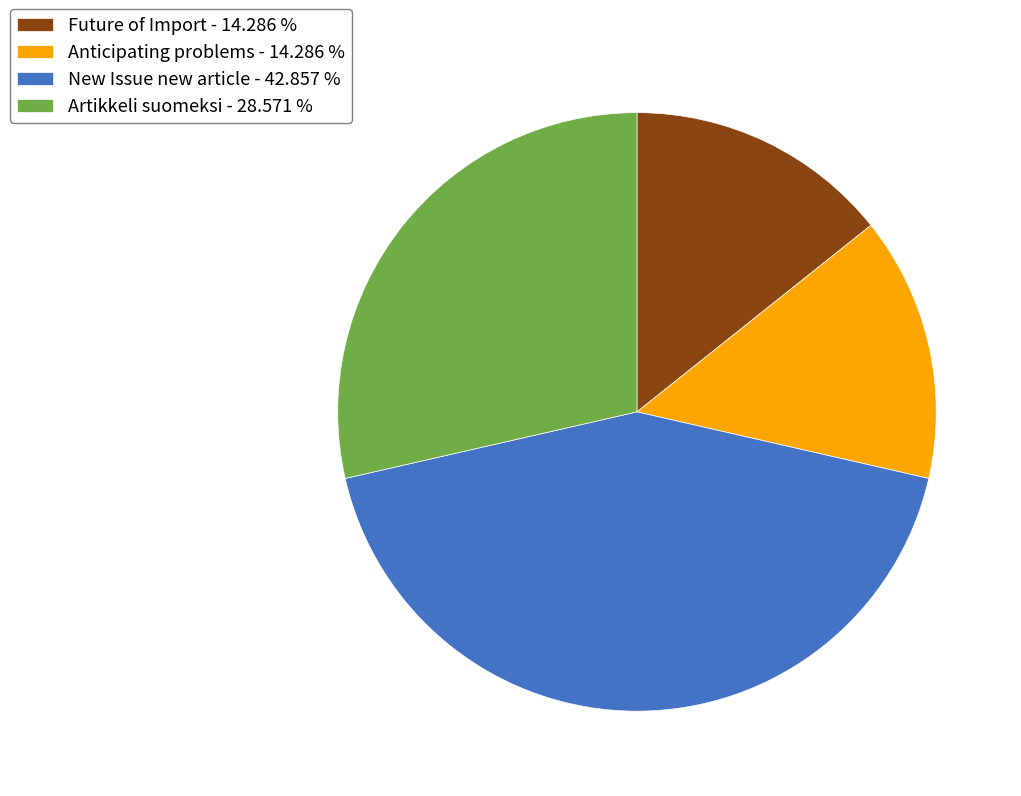

Is the sum of Artikkeli suomeksi - 28.571 % and Anticipating problems - 14.286 % greater than half?

No